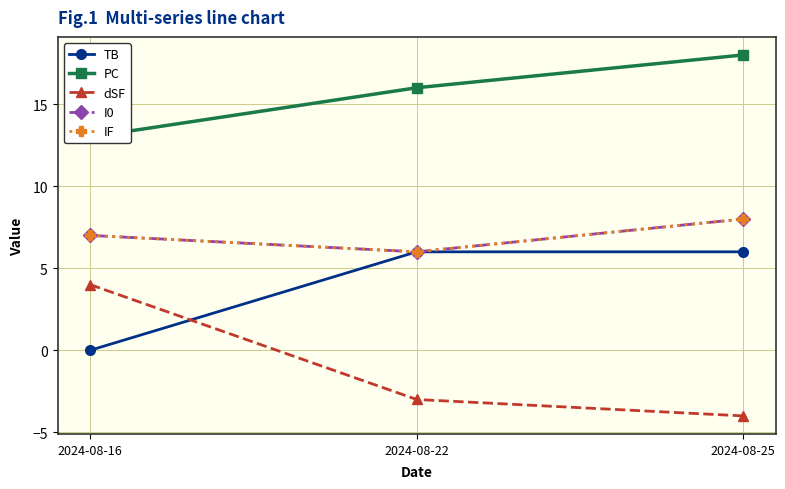

List the series in order of their peak value, lowest first.

dSF, TB, I0, IF, PC